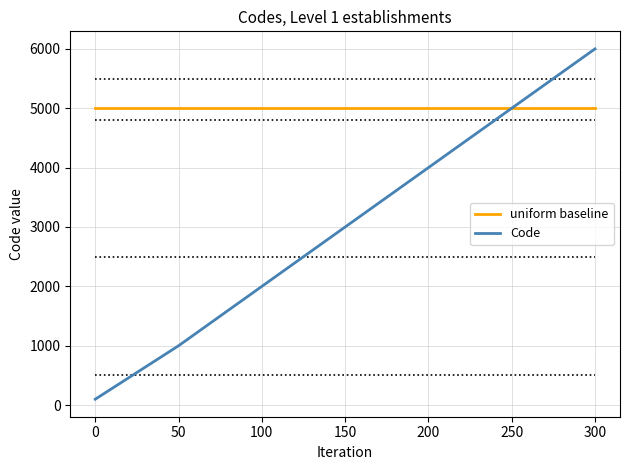

Which series changed the most between 250 and 300?

Code